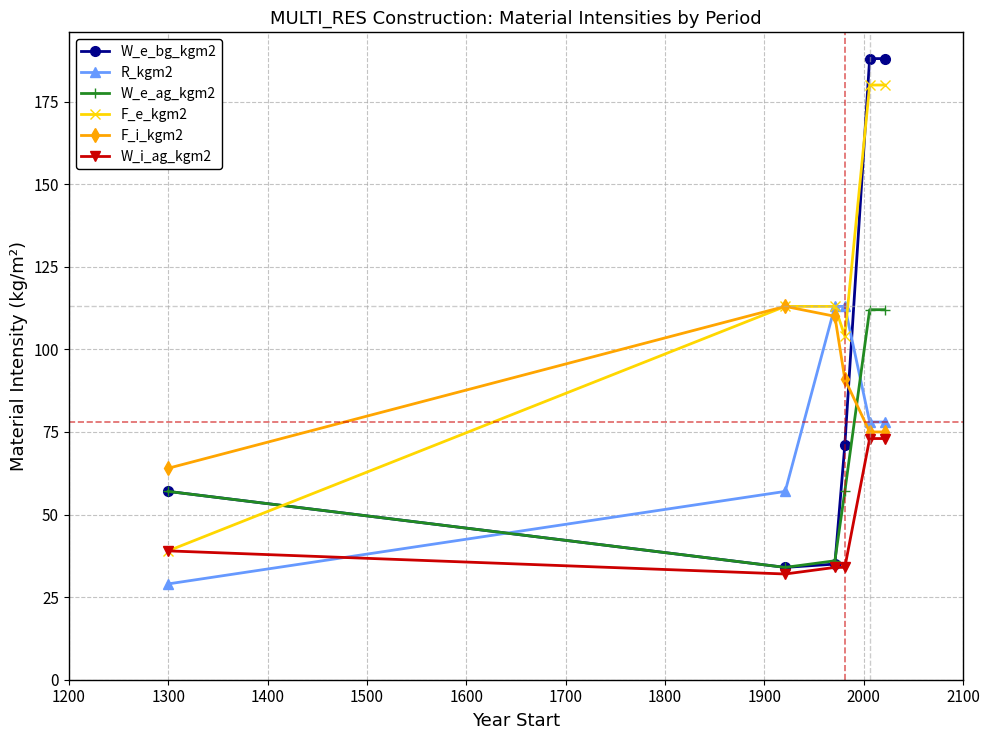

True or false: R_kgm2 and W_e_ag_kgm2 cross at least once.

True